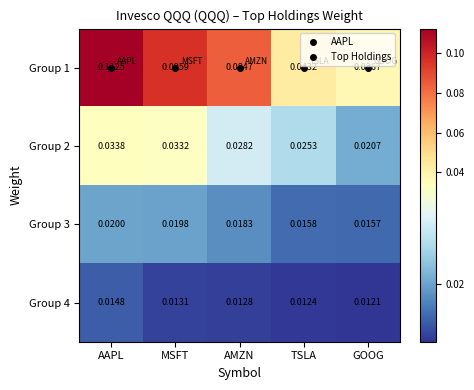

Between AAPL and MSFT, which series saw the biggest shift?

Group 1